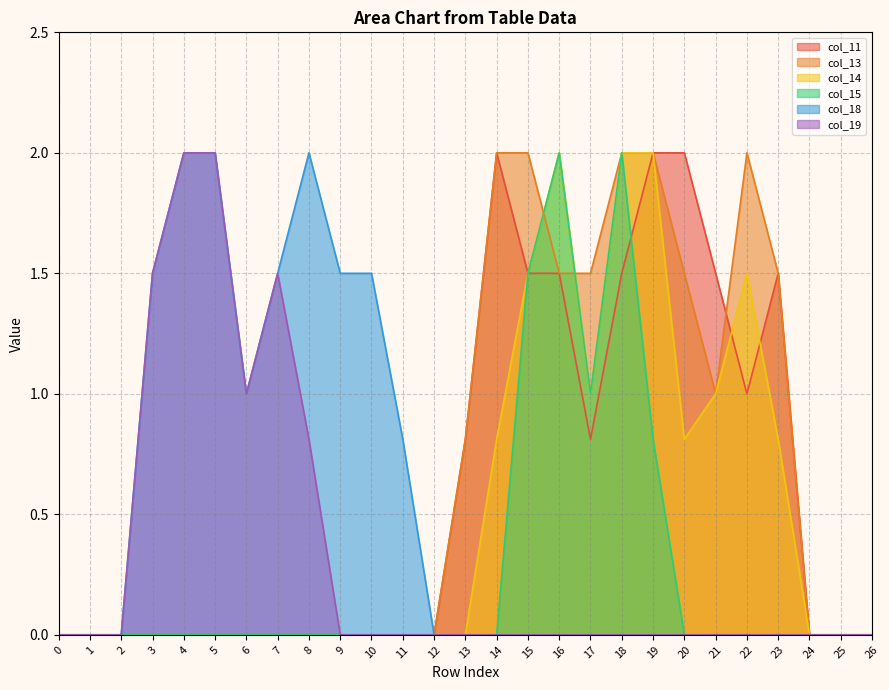

The value of col_11 at 16 is 1.5. True or false?

True